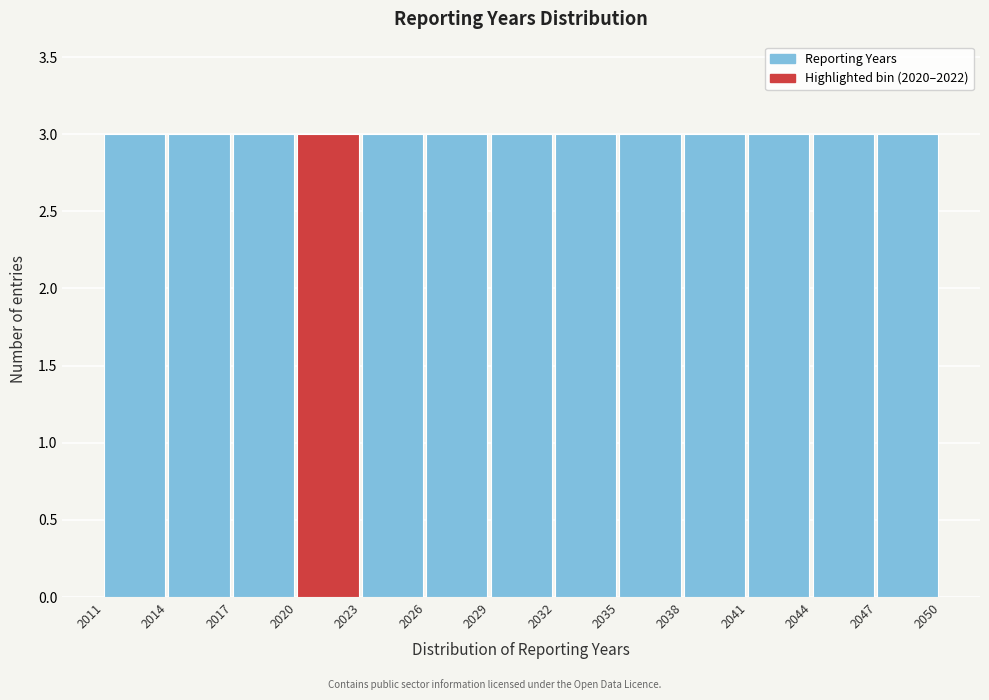

How tall is the bar that spans 2023 to 2026 on the x-axis? The values are not printed on the chart, so give them approximately, as read against the axis.

3